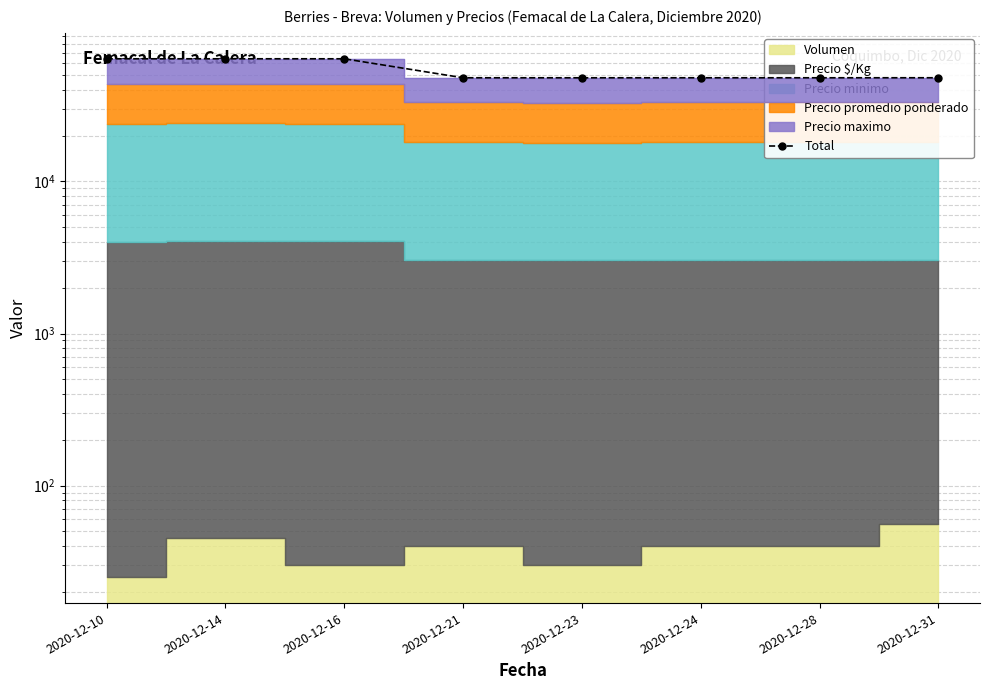

The value at 2020-12-14 is 21822. True or false?

False